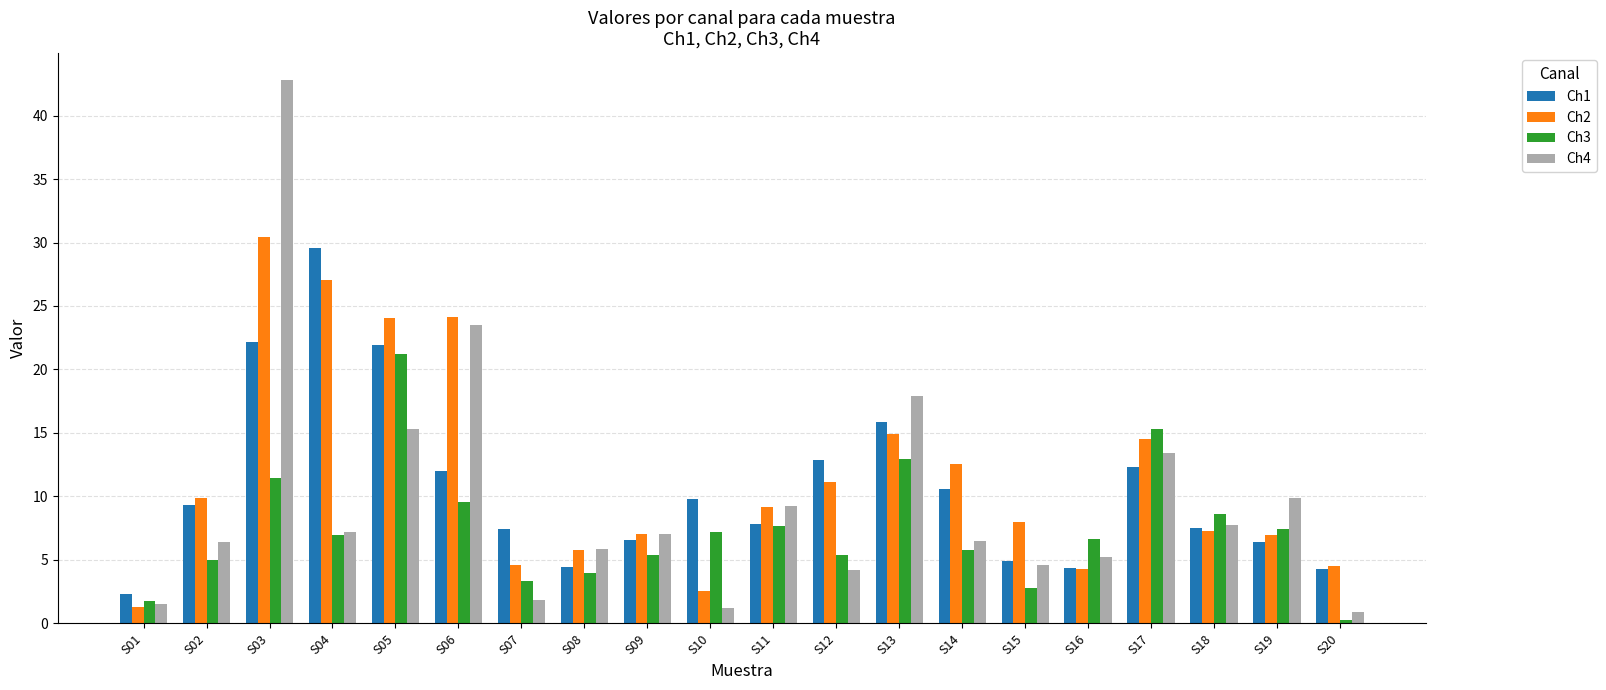

What is the total value across all series at S20?

10.0